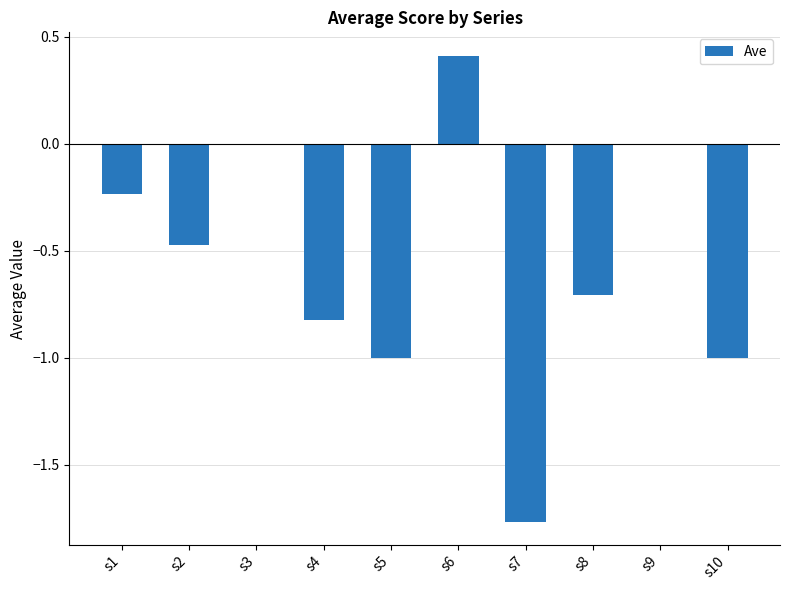

How many series are shown in this chart?

1